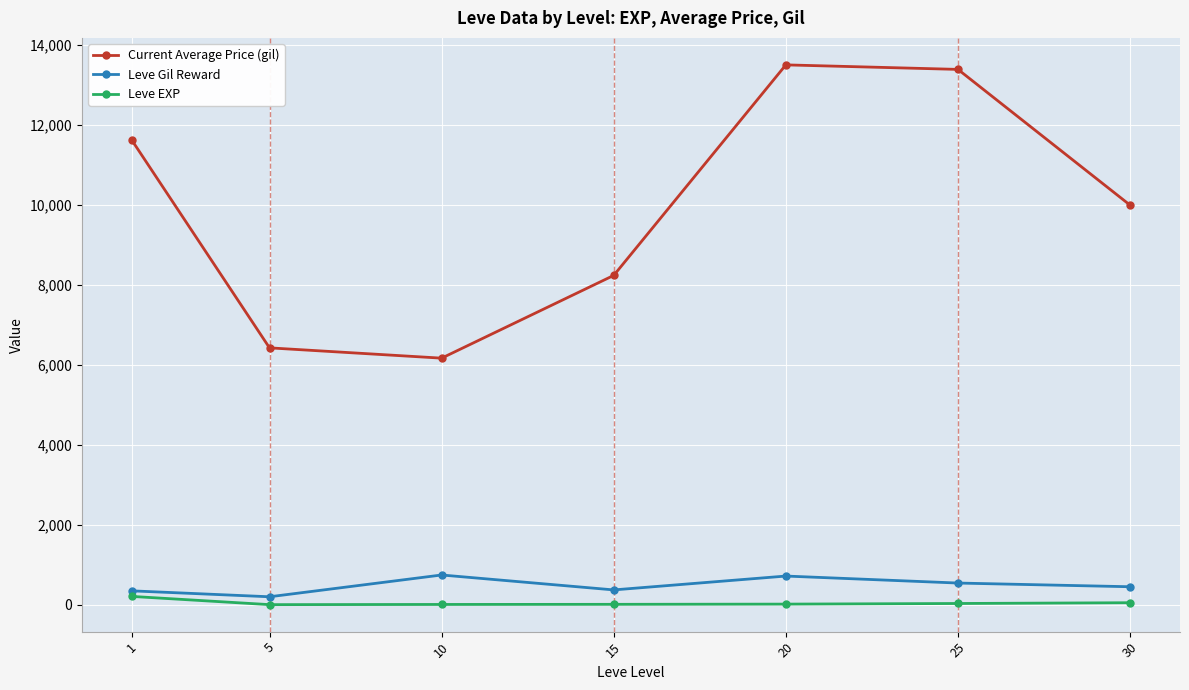

How many distinct data groups are displayed?

3